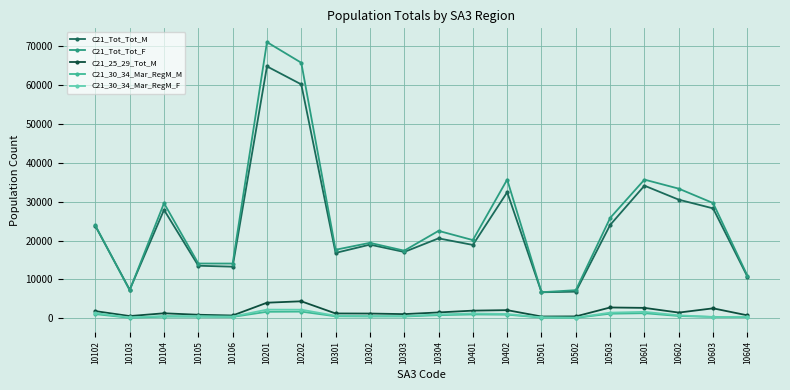

True or false: C21_25_29_Tot_M has a value of 475 at 10501.

True